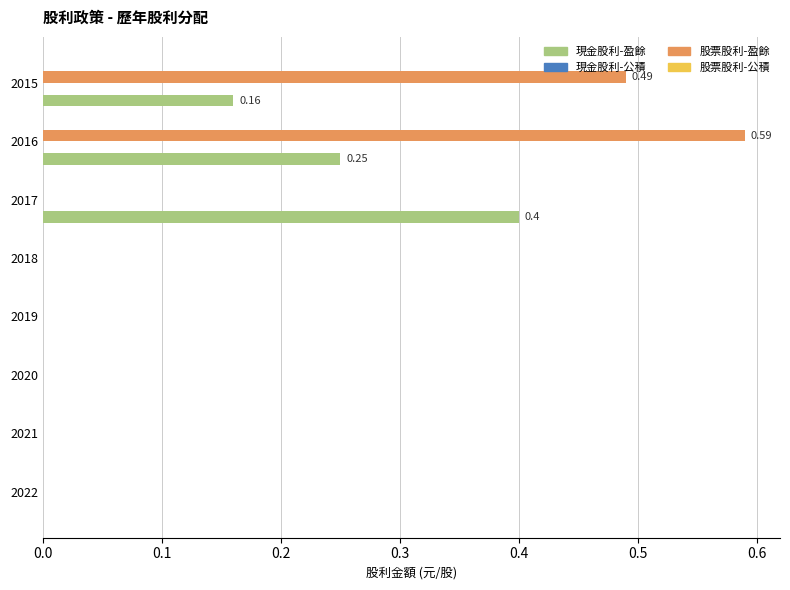

What is the sum of all 現金股利-盈餘 values?

0.8